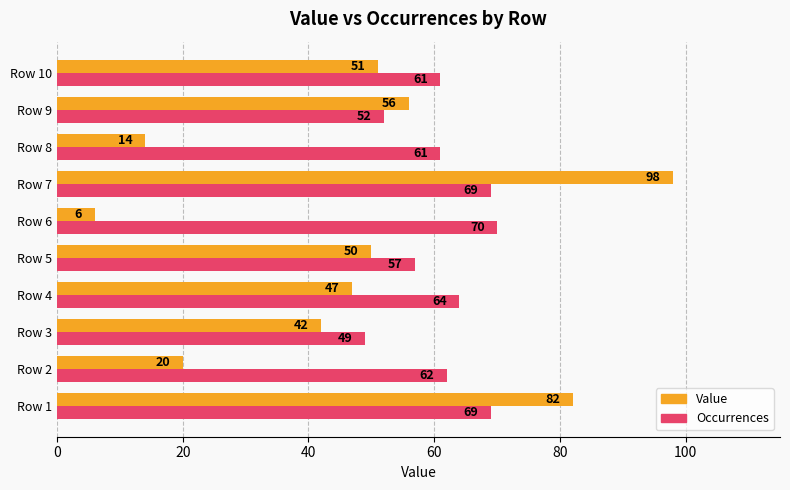

At how many categories does at least one series exceed 26?

10